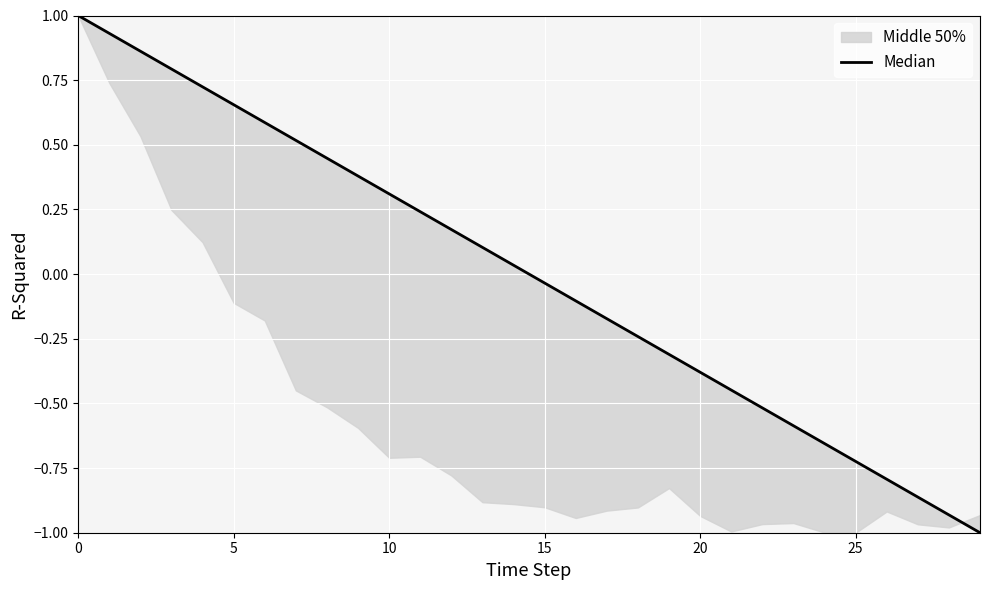

Is this an area chart (filled region under the line)?

No